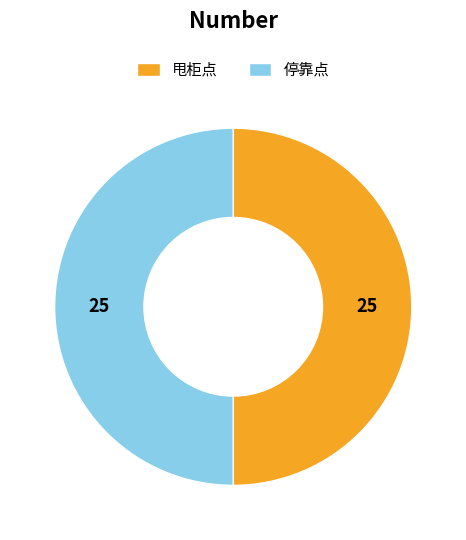

Approximately how many times larger is the value at 停靠点 compared to 甩柜点?

1.0